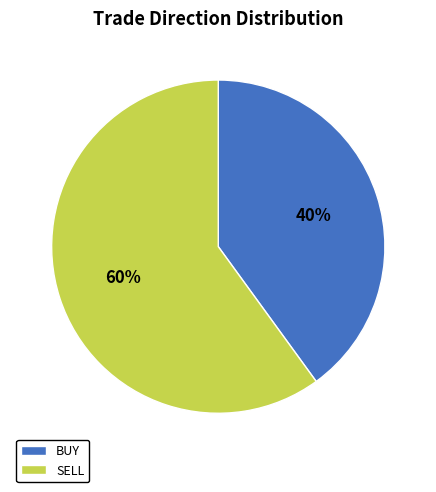

To the nearest percent, what is the difference between the largest and smallest slice percentages?

20%